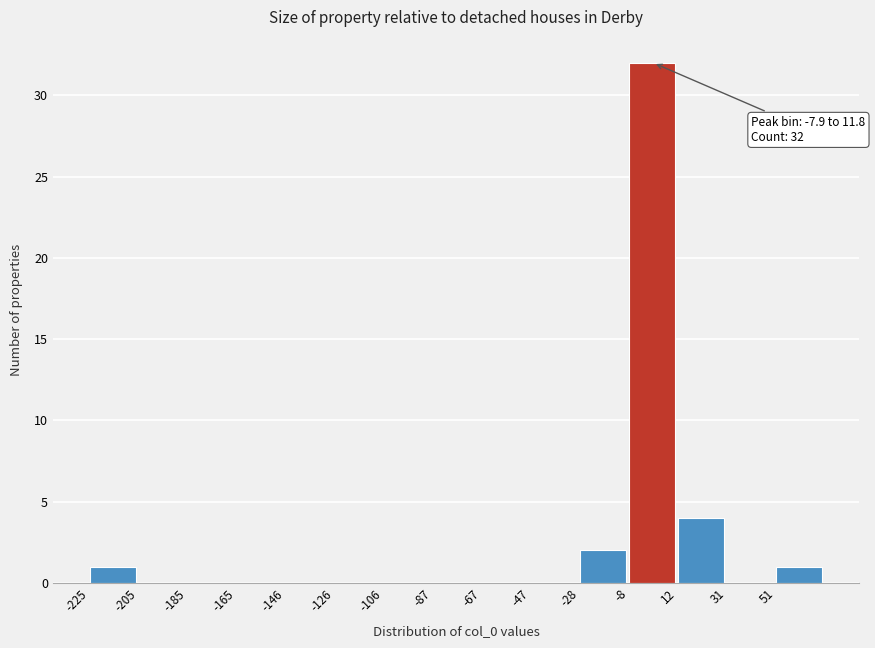

Over which range of the x-axis is the bar tallest?

-8 to 12